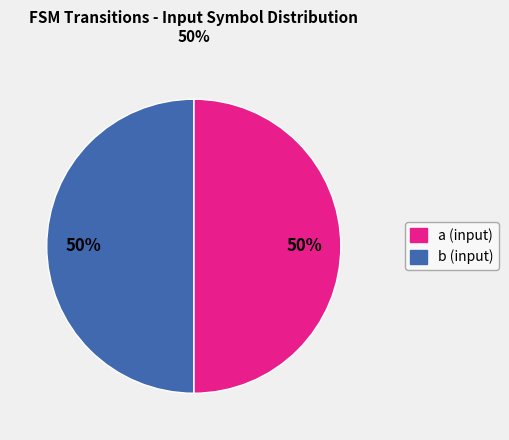

Is it true that b is 12% of the pie?

False